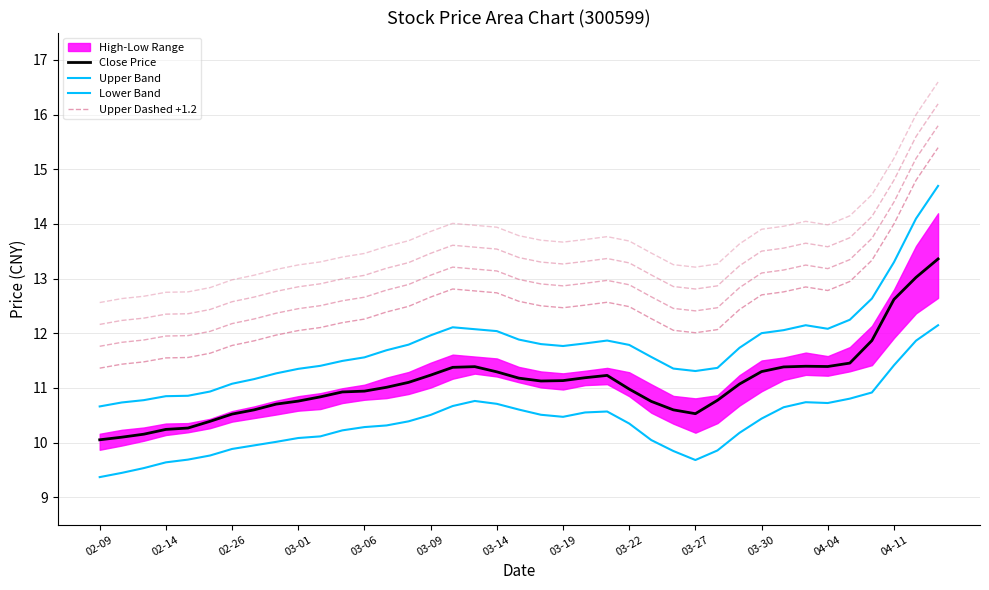

What is the sum of all Lower Band values?

403.7